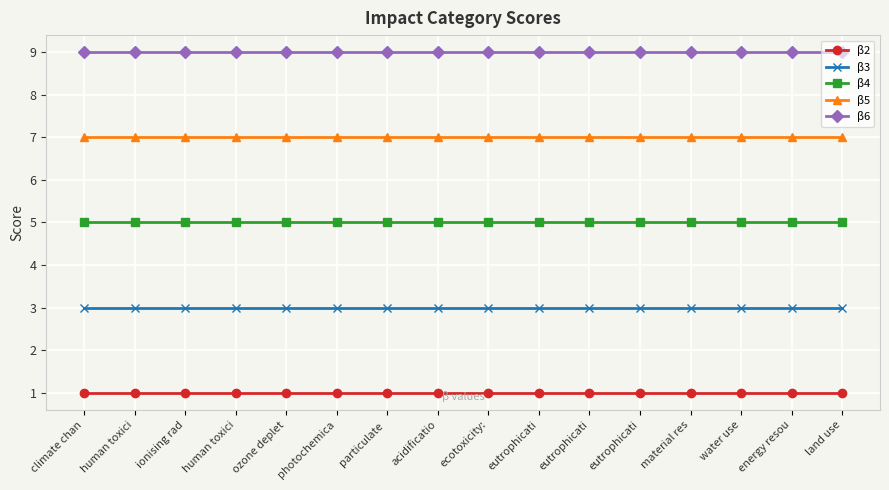

Is this an area chart (filled region under the line)?

No